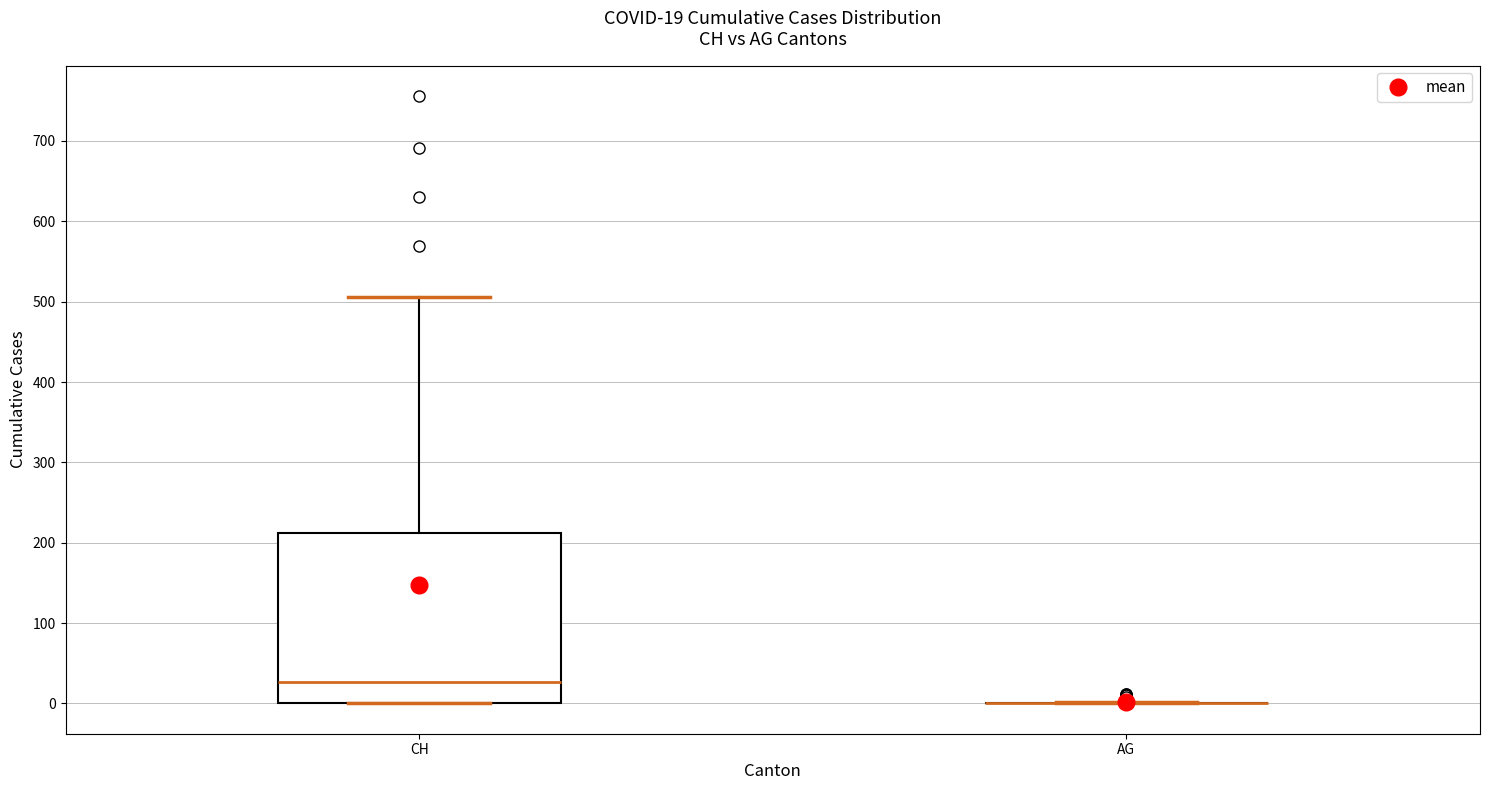

Which box is the tallest, from its lower edge to its upper edge?

CH